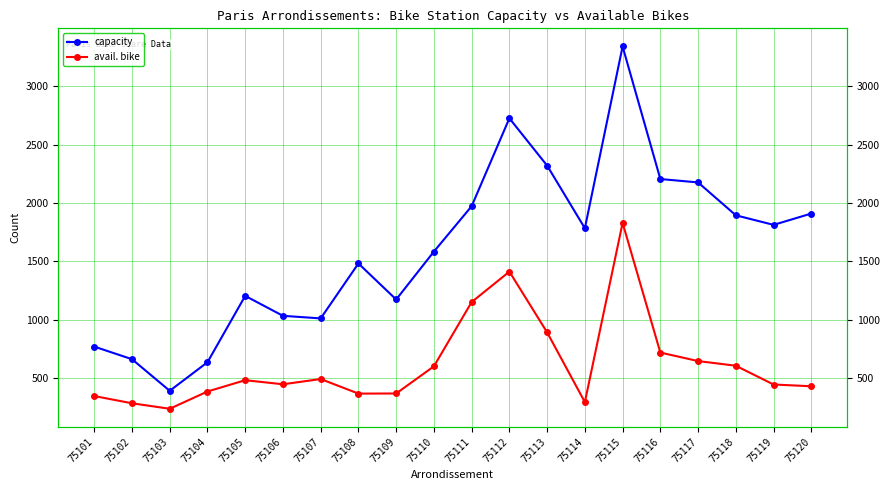

List the series in order of their peak value, highest first.

capacity, avail. bike